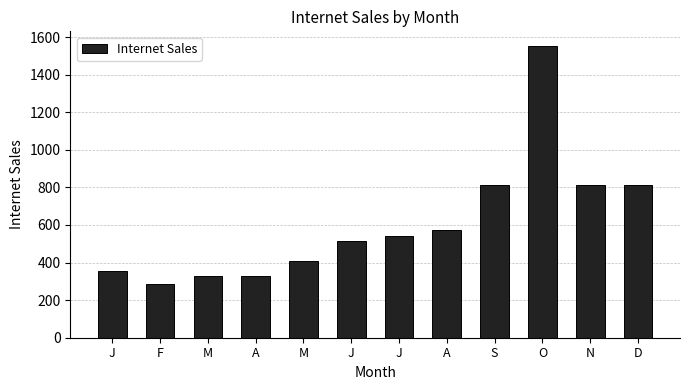

How many series are shown in this chart?

1